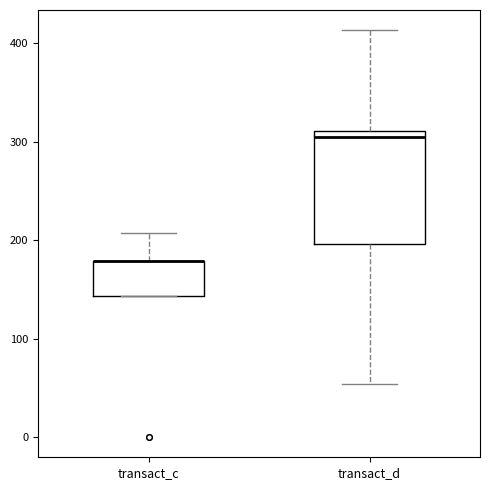

Which box is the tallest, from its lower edge to its upper edge?

transact_d